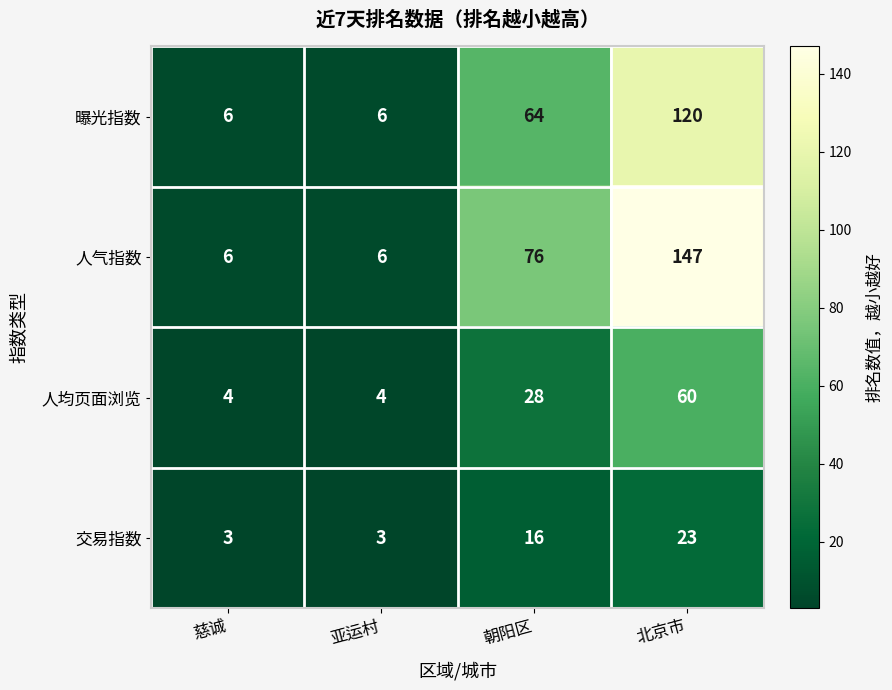

Is it true that 交易指数 equals 23 at 北京市?

True